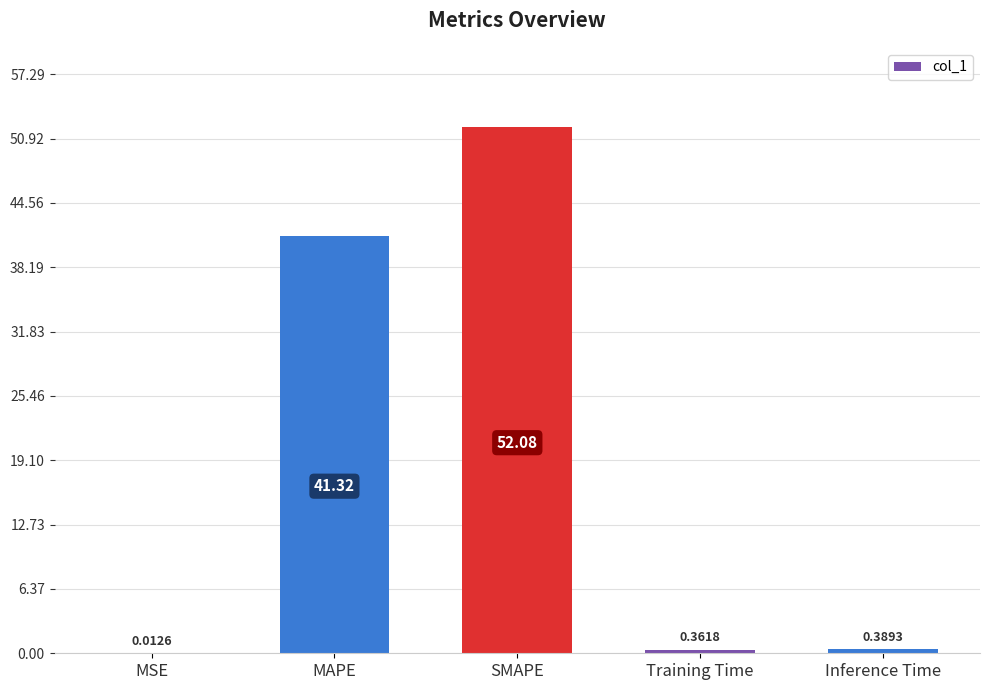

Approximately how many times larger is the value at SMAPE compared to MAPE?

1.3